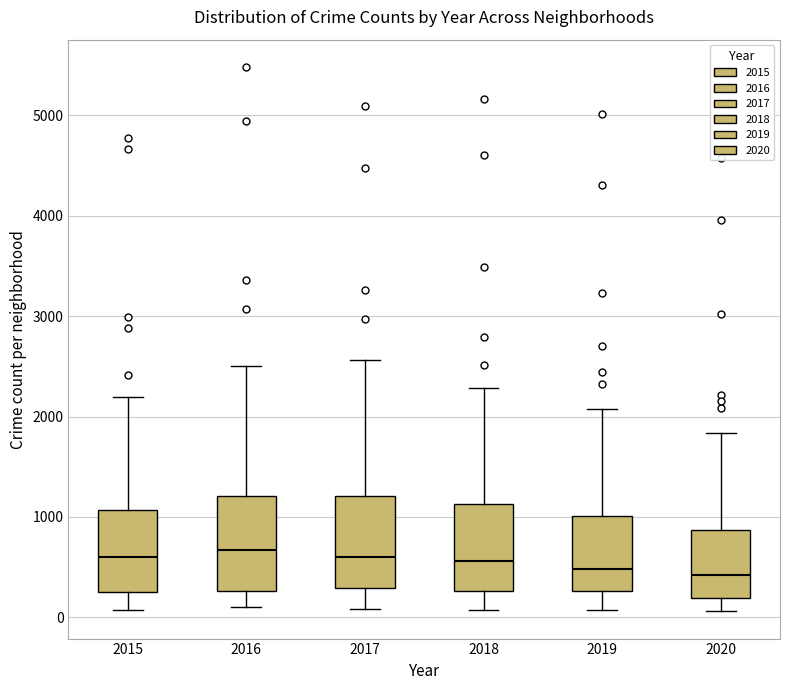

Where does the median line of the box at x = 2018 sit on the y-axis? The values are not printed on the chart, so give them approximately, as read against the axis.

600